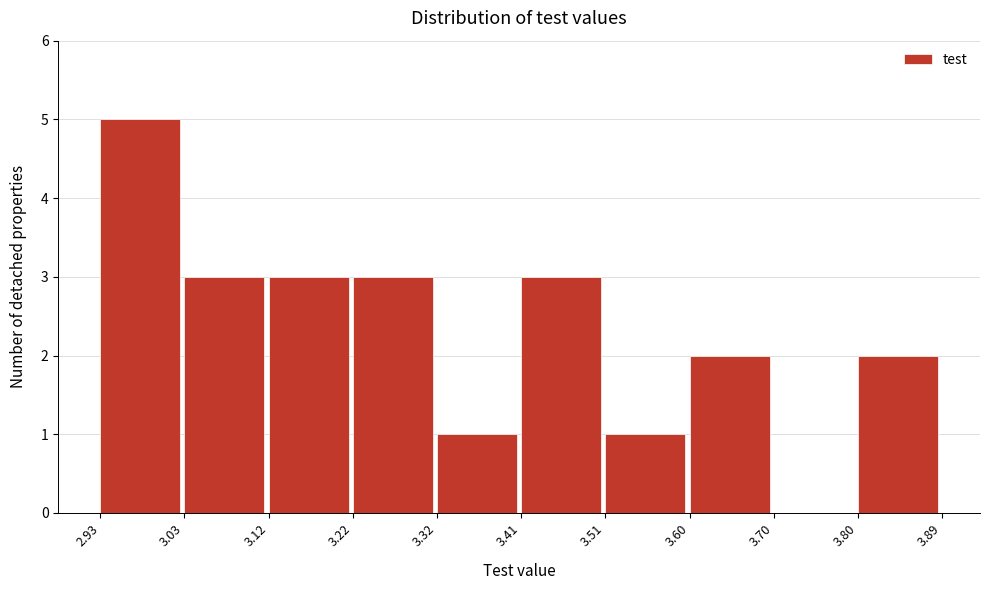

Reading left to right, transcribe this chart: for each bar, give the range it covers on the x-axis and its height. The values are not printed on the chart, so give them approximately, as read against the axis.

2.93 to 3.03: 5
3.03 to 3.12: 3
3.12 to 3.22: 3
3.22 to 3.32: 3
3.32 to 3.41: 1
3.41 to 3.51: 3
3.51 to 3.60: 1
3.60 to 3.70: 2
3.70 to 3.80: 0
3.80 to 3.89: 2